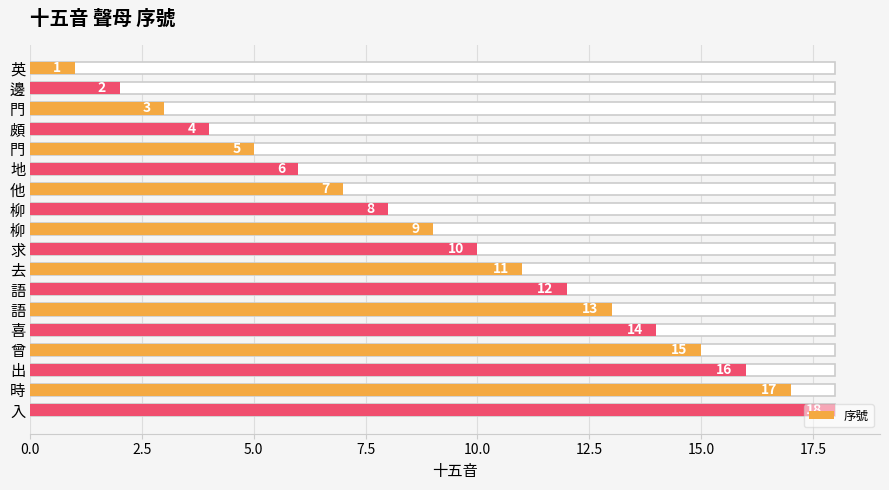

How many bars are there in total?

18